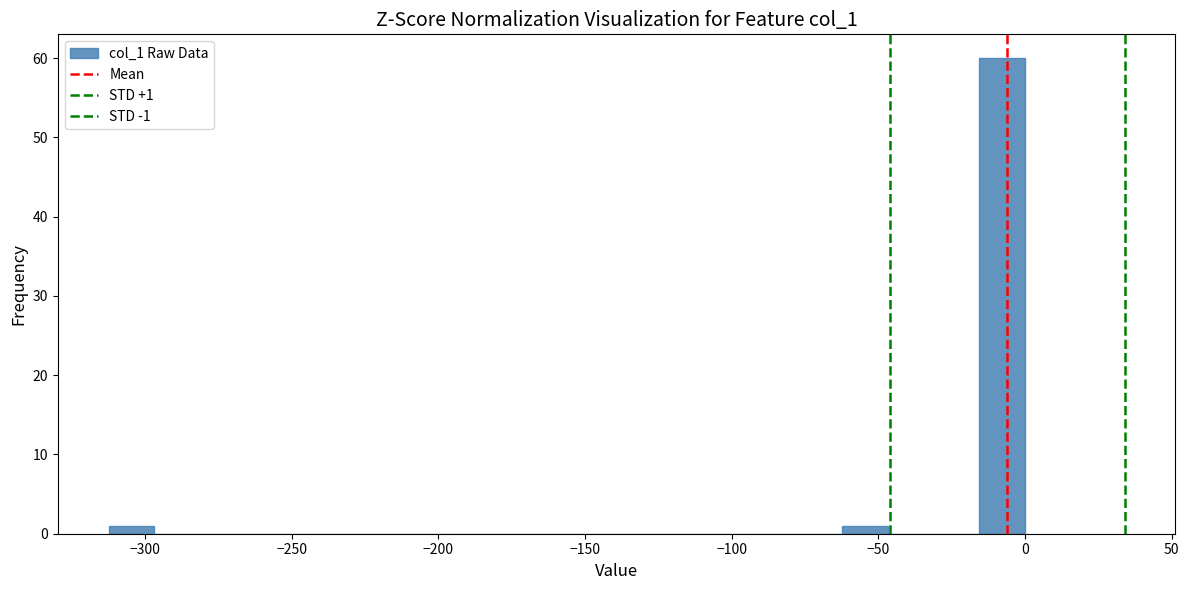

Around what value on the x-axis is the tallest bar? Give the approximate position of its centre, as read against the axis.

-10